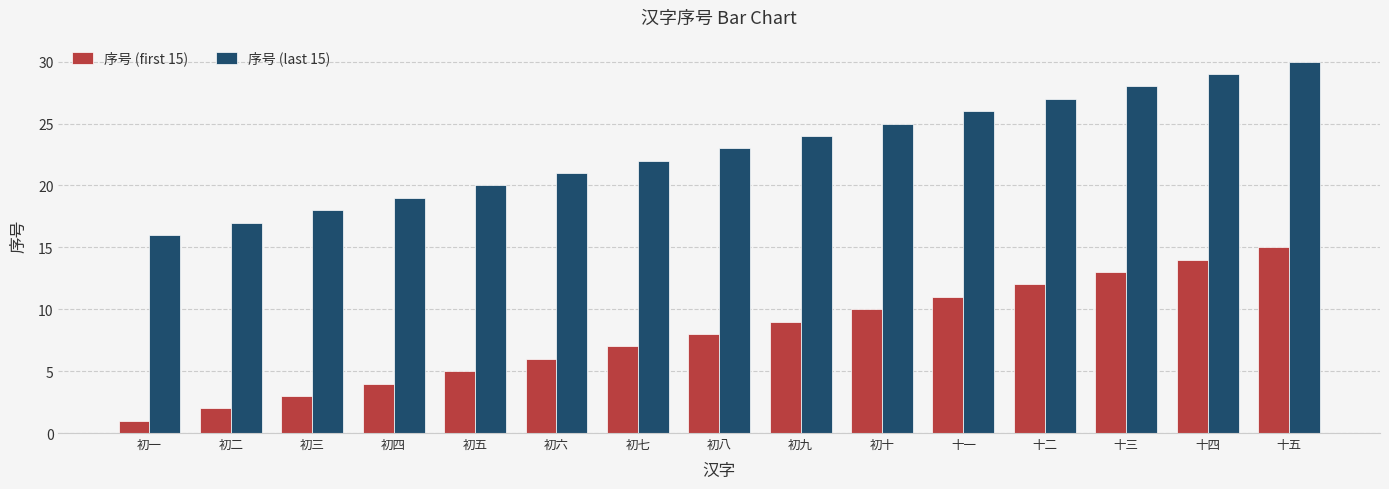

Reading left to right, extract all data points from this chart.

序号 (first 15): 1	2	3	4	5	6	7	8	9	10	11	12	13	14	15
序号 (last 15): 16	17	18	19	20	21	22	23	24	25	26	27	28	29	30